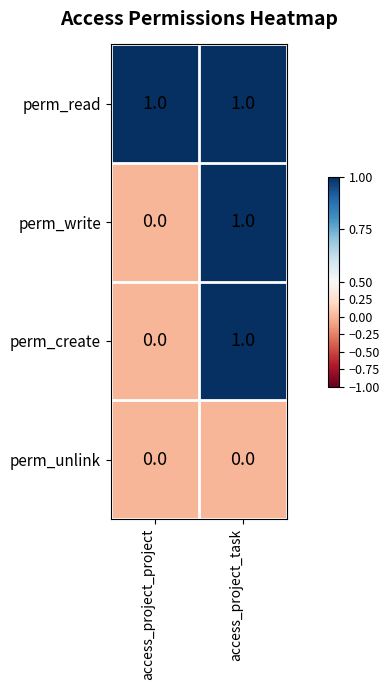

The value of perm_read at access_project_task is 0. True or false?

False